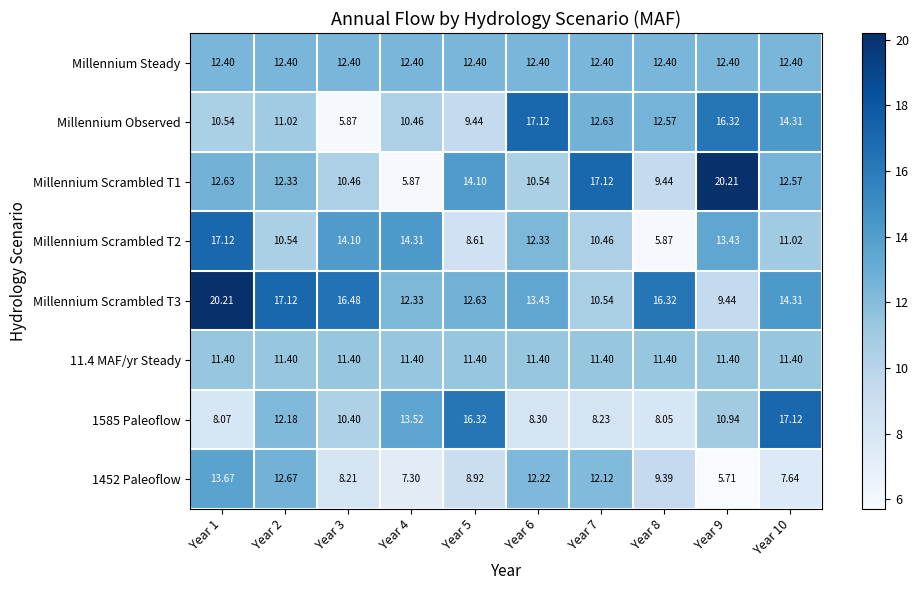

Which series changed the most between Year 3 and Year 6?

Millennium Observed